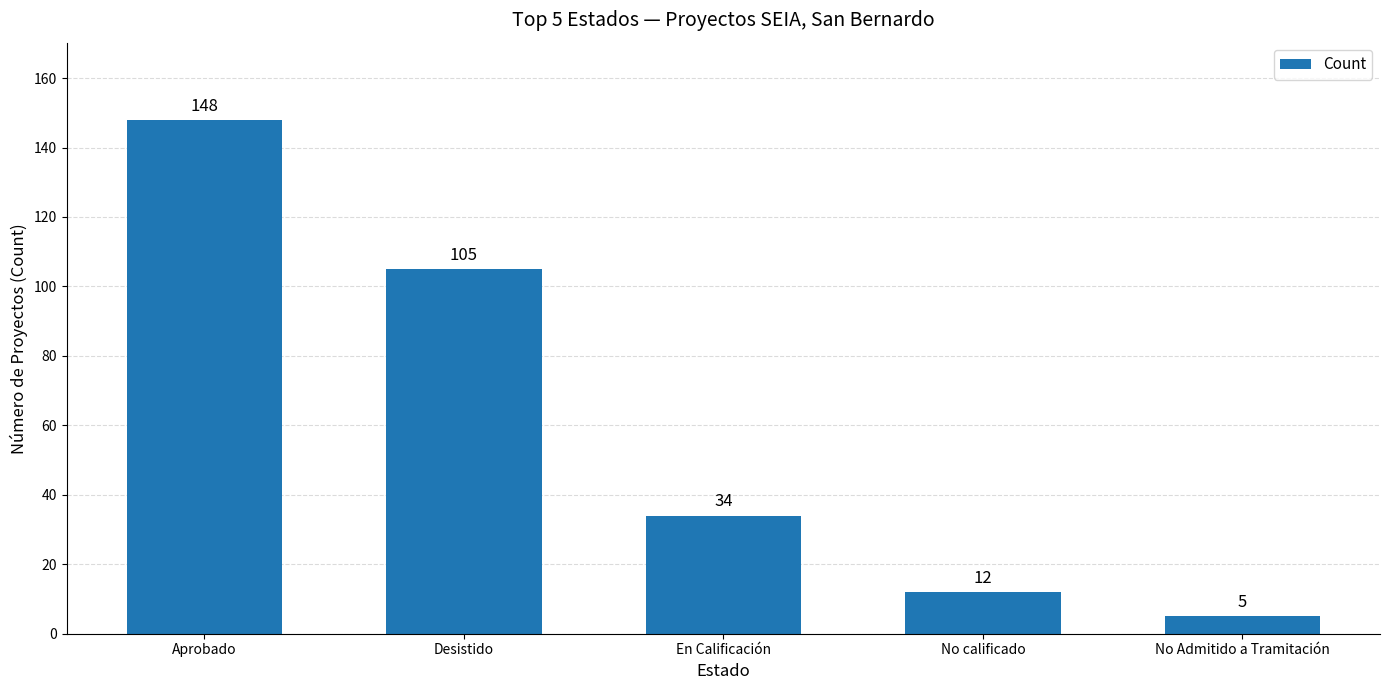

Are the bars horizontal?

No